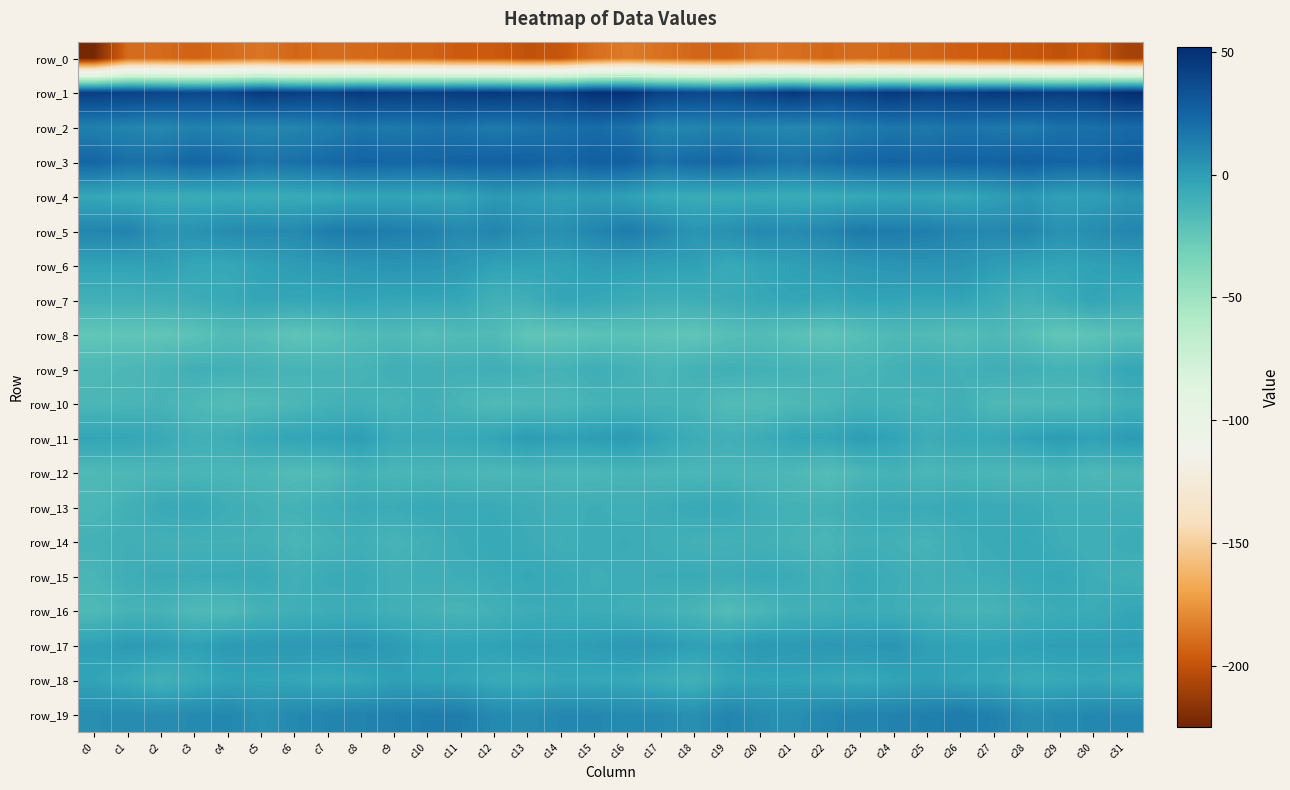

At which label is row_6 closest to -1?

c21